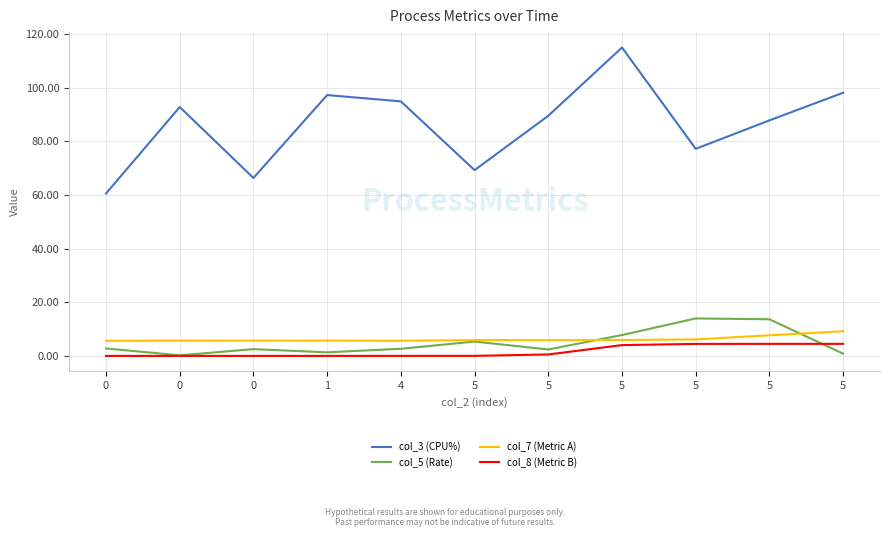

What are all the series names shown in the legend?

col_3 (CPU%), col_5 (Rate), col_7 (Metric A), col_8 (Metric B)